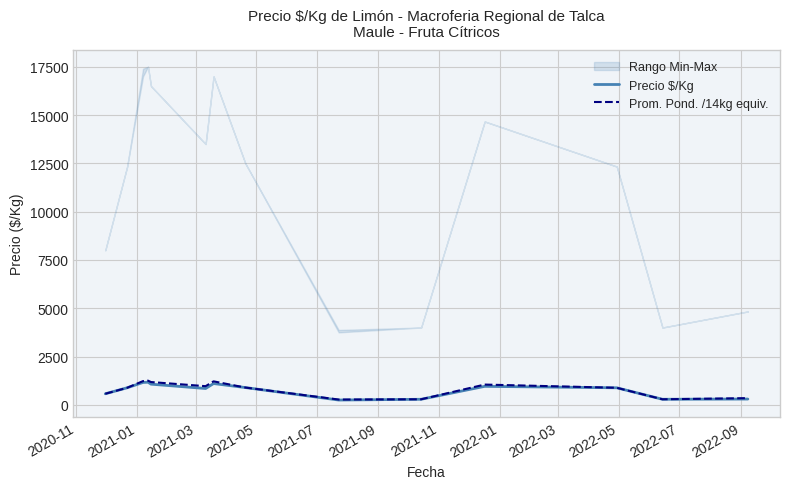

Does the chart have visible grid lines?

Yes